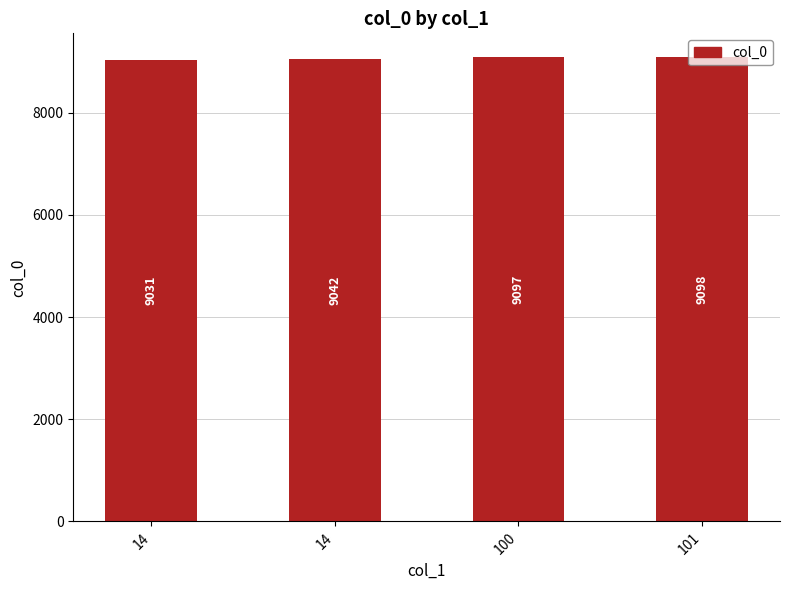

Read the value at 100, to the nearest 10.

9100